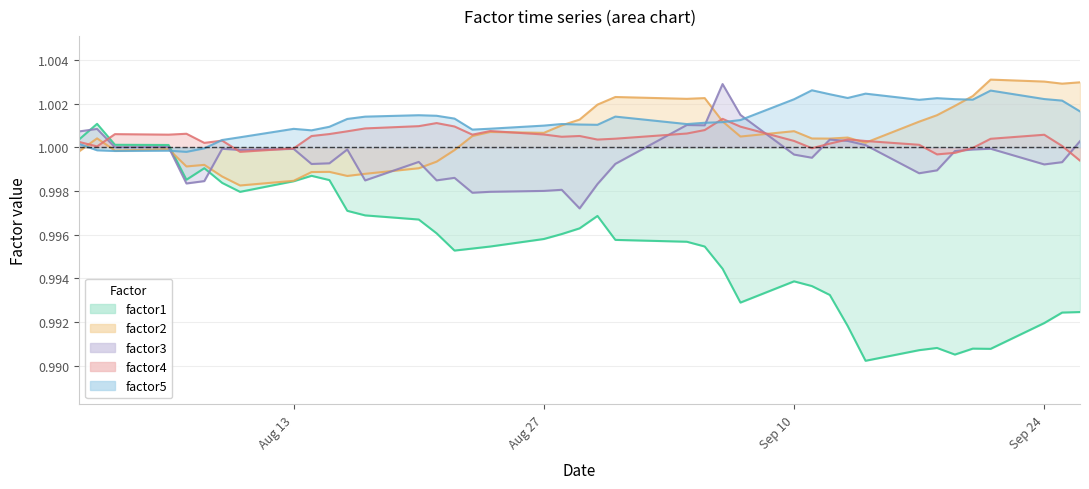

Rank the series by their maximum value, from highest to lowest.

factor2, factor3, factor5, factor4, factor1